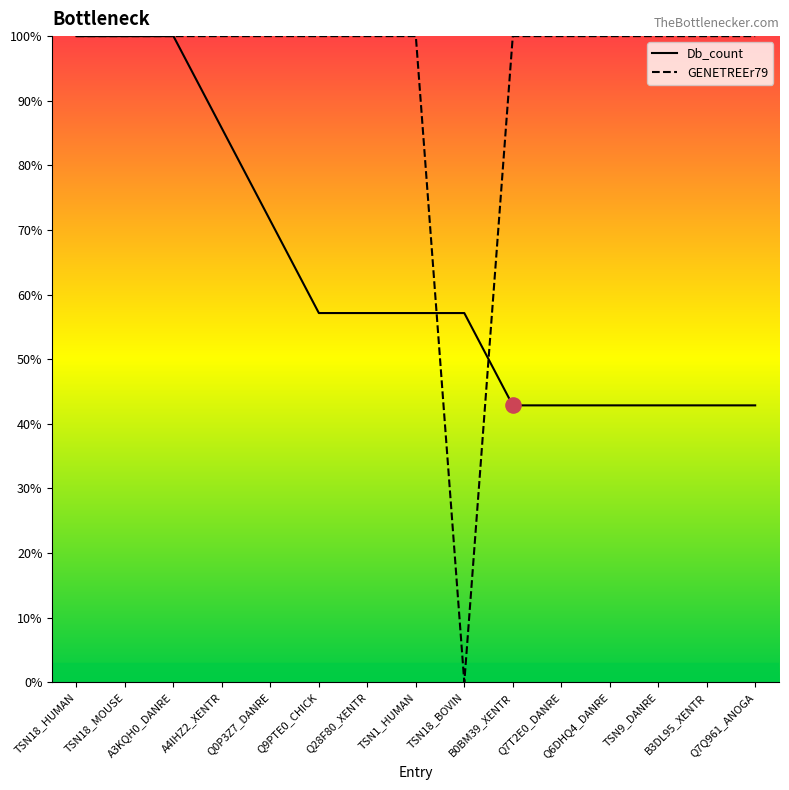

Which series changed the most between A4IHZ2_XENTR and B0BM39_XENTR?

Db_count